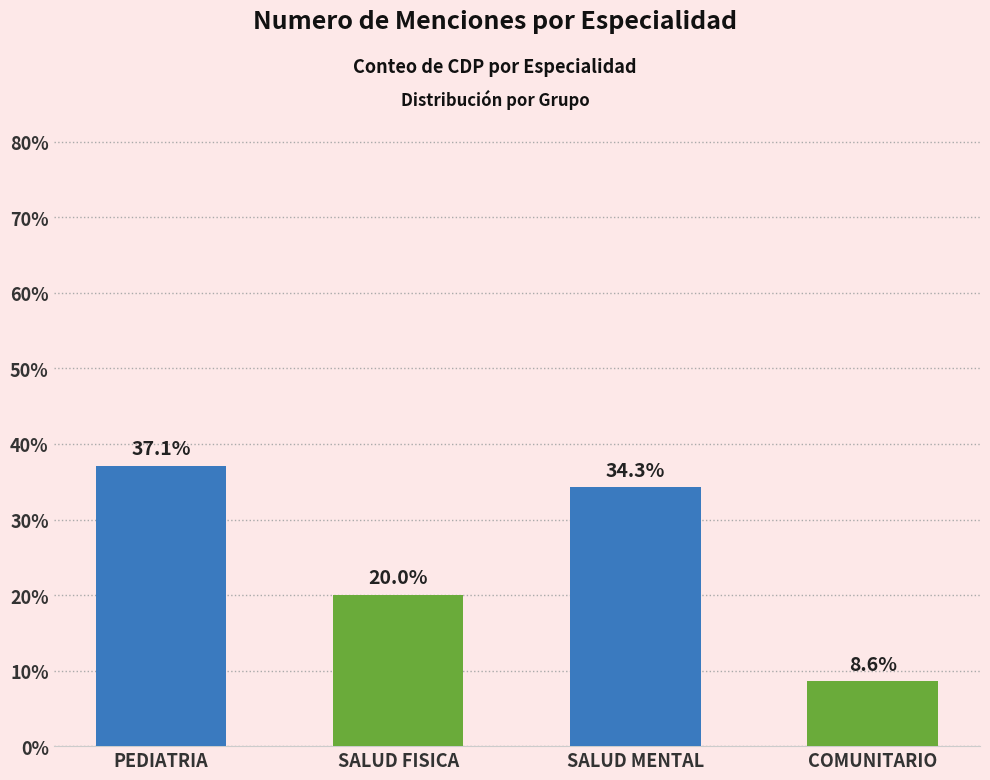

Reading left to right, extract all data points from this chart.

PEDIATRIA=37.1	SALUD FISICA=20.0	SALUD MENTAL=34.3	COMUNITARIO=8.6